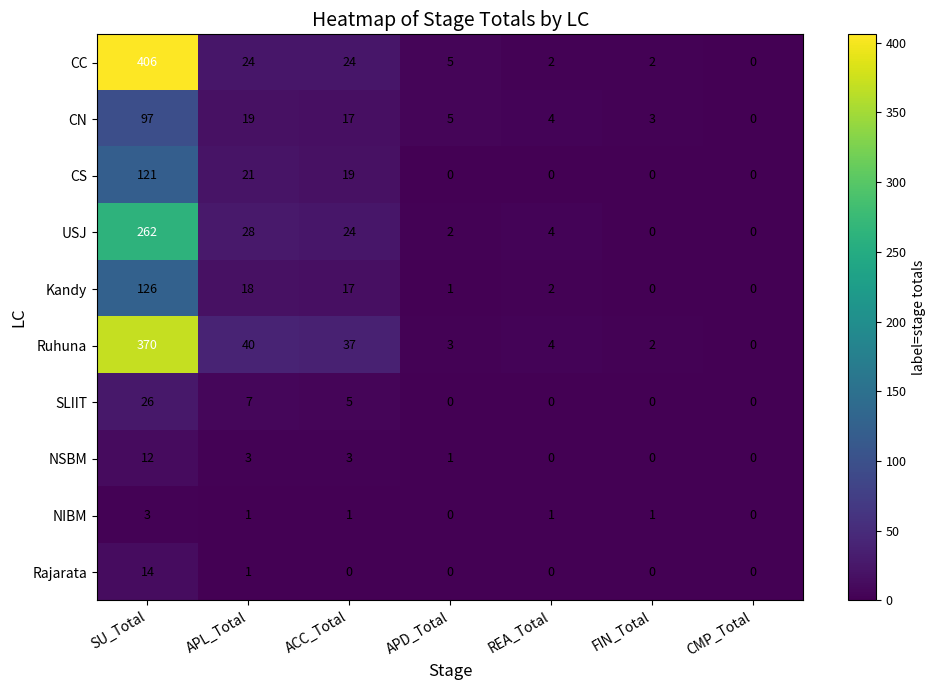

What is the difference between the maximum and minimum values in the USJ series?

262